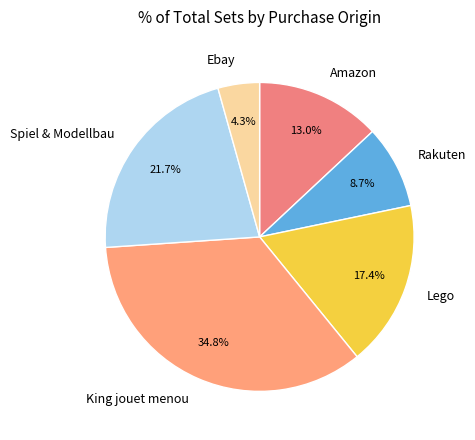

True or false: Lego accounts for 29% of the total.

False